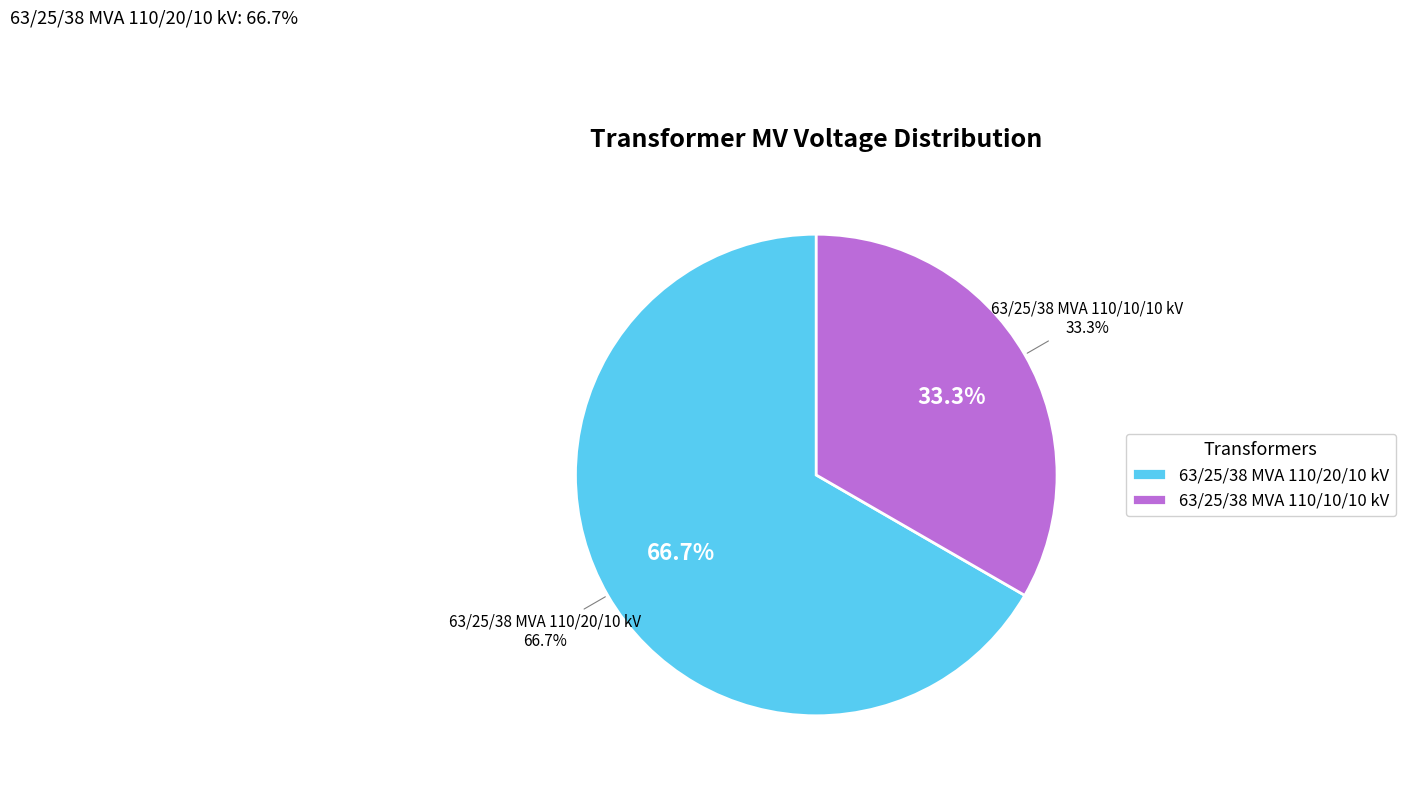

Approximately how many times larger is the value at 63/25/38 MVA 110/20/10 kV compared to 63/25/38 MVA 110/10/10 kV?

2.0